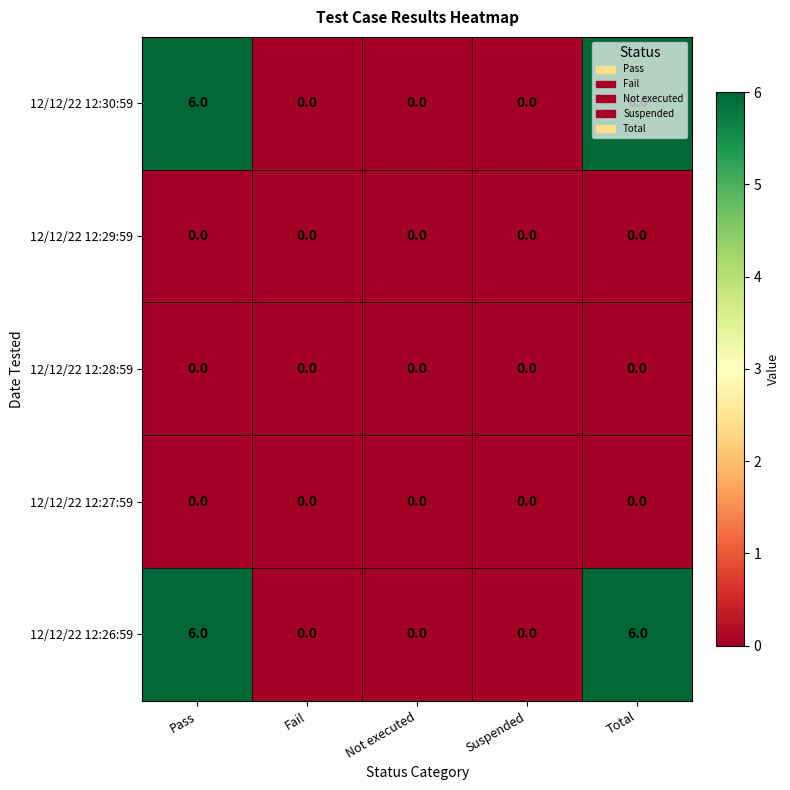

The 12/12/22 12:28:59 series shows 0 at Total. True or false?

True